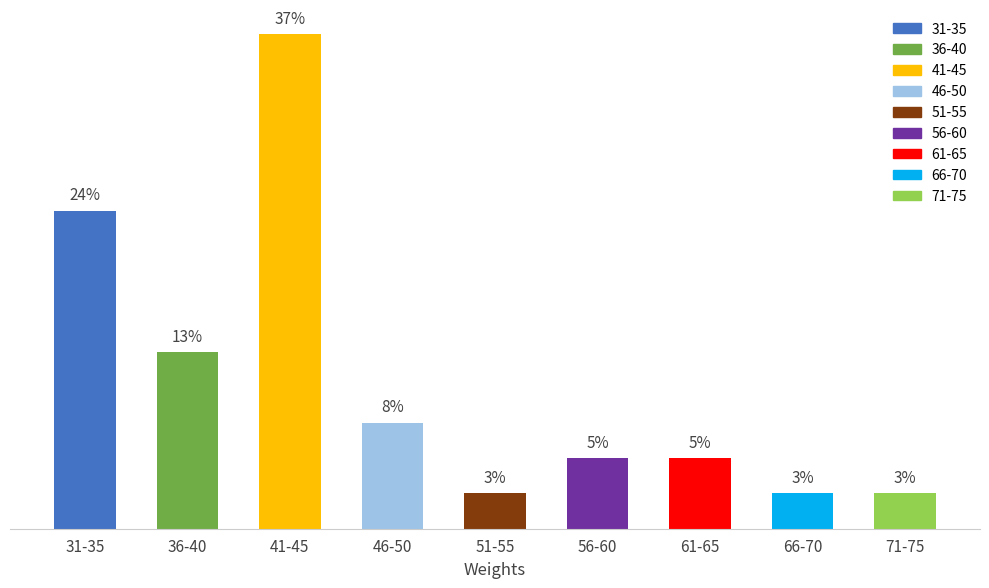

Which has a higher value, 61-65 or 71-75?

61-65